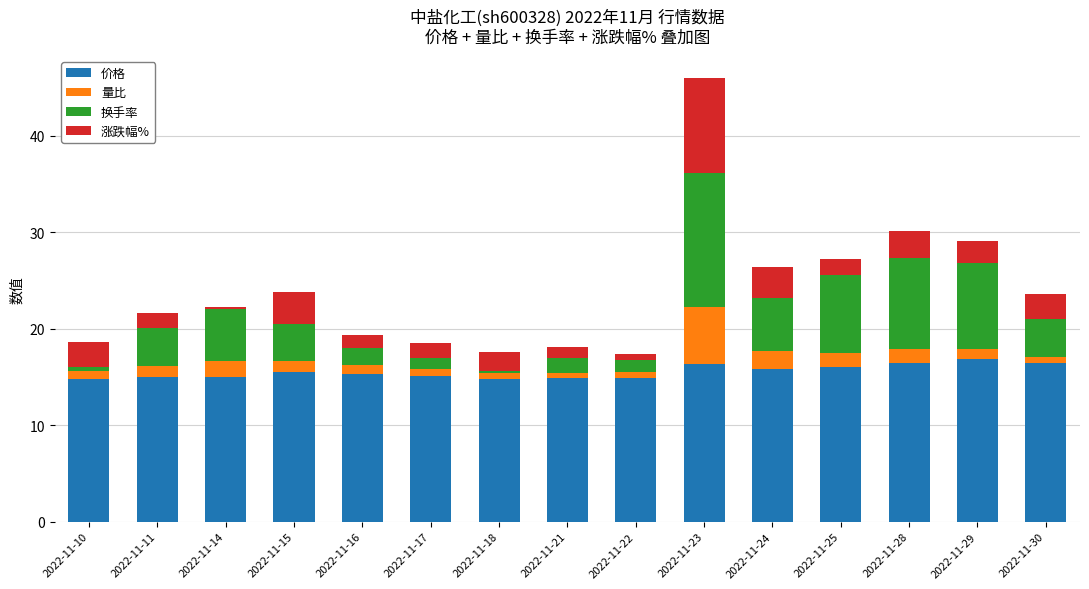

Reading left to right, what are all the values shown in this chart?

价格: 2022-11-10=14.8	2022-11-11=15.0	2022-11-14=15.0	2022-11-15=15.5	2022-11-16=15.3	2022-11-17=15.1	2022-11-18=14.8	2022-11-21=14.9	2022-11-22=14.8	2022-11-23=16.3	2022-11-24=15.8	2022-11-25=16.1	2022-11-28=16.5	2022-11-29=16.9	2022-11-30=16.4
量比: 2022-11-10=0.9	2022-11-11=1.1	2022-11-14=1.7	2022-11-15=1.1	2022-11-16=0.9	2022-11-17=0.7	2022-11-18=0.6	2022-11-21=0.5	2022-11-22=0.7	2022-11-23=6.0	2022-11-24=2.0	2022-11-25=1.4	2022-11-28=1.4	2022-11-29=1.1	2022-11-30=0.7
换手率: 2022-11-10=3.0	2022-11-11=3.9	2022-11-14=5.4	2022-11-15=3.8	2022-11-16=3.1	2022-11-17=2.8	2022-11-18=2.3	2022-11-21=1.6	2022-11-22=1.9	2022-11-23=13.8	2022-11-24=8.7	2022-11-25=8.1	2022-11-28=9.5	2022-11-29=8.9	2022-11-30=6.5
涨跌幅%: 2022-11-10=-2.6	2022-11-11=1.6	2022-11-14=0.1	2022-11-15=3.3	2022-11-16=-1.3	2022-11-17=-1.6	2022-11-18=-2.0	2022-11-21=1.1	2022-11-22=-0.6	2022-11-23=9.9	2022-11-24=-3.2	2022-11-25=1.6	2022-11-28=2.7	2022-11-29=2.3	2022-11-30=-2.6